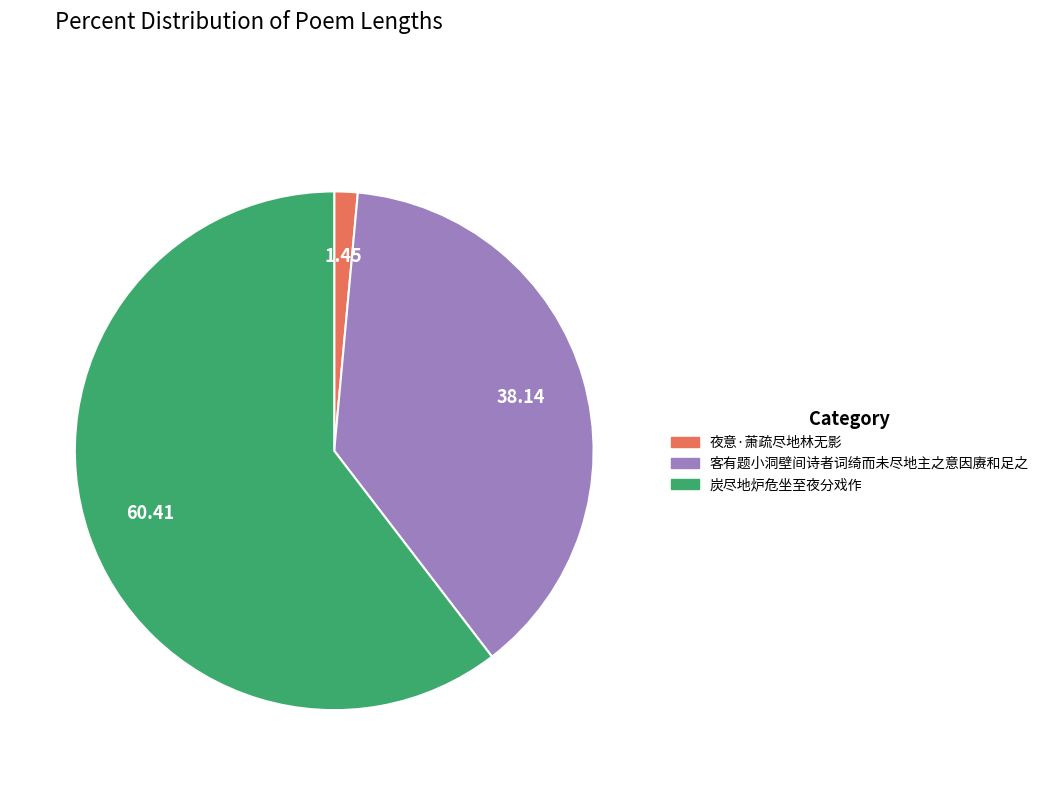

Is it true that 夜意·萧疏尽地林无影 is 11% of the pie?

False